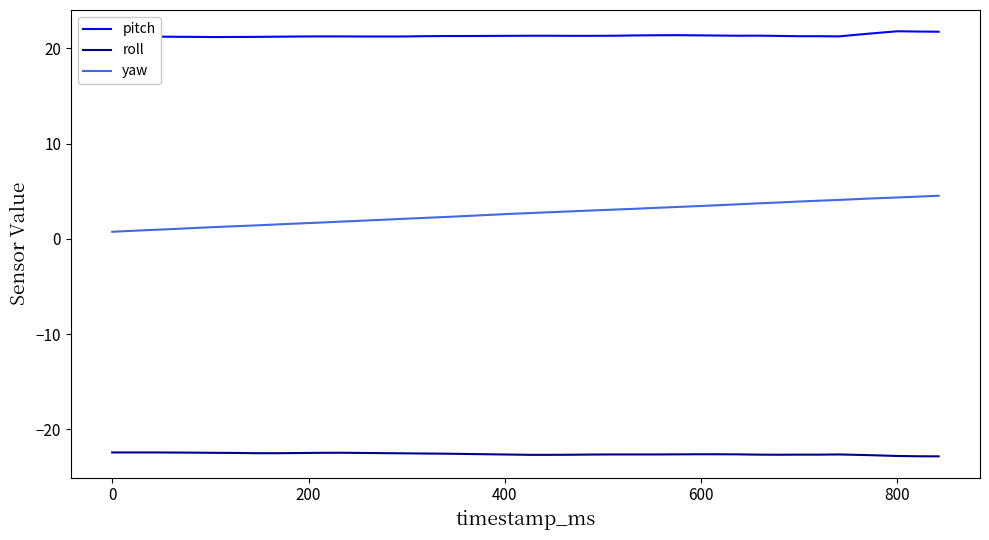

Which series has the largest range (max minus min)?

yaw